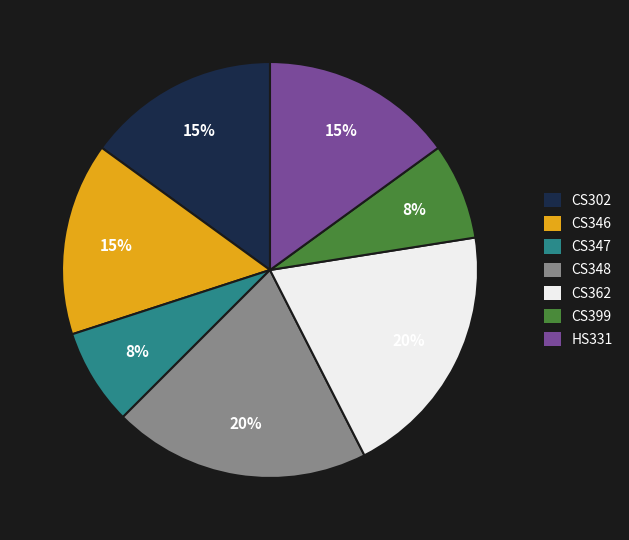

Is the sum of HS331 and CS346 greater than half?

No